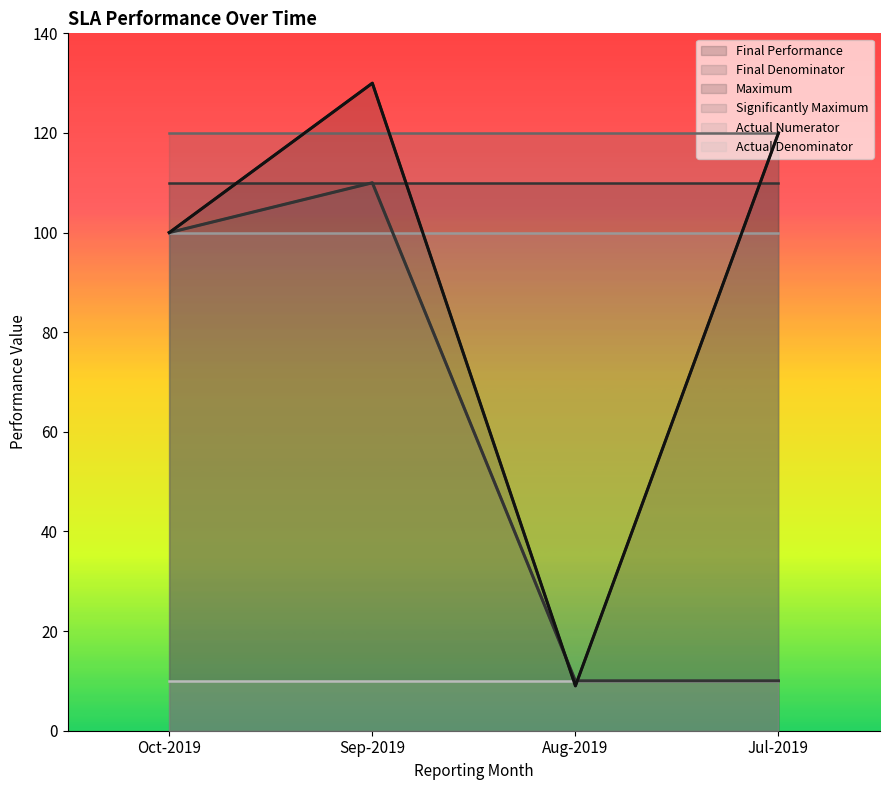

Is it true that Significantly Maximum equals 190 at Jul-2019?

False